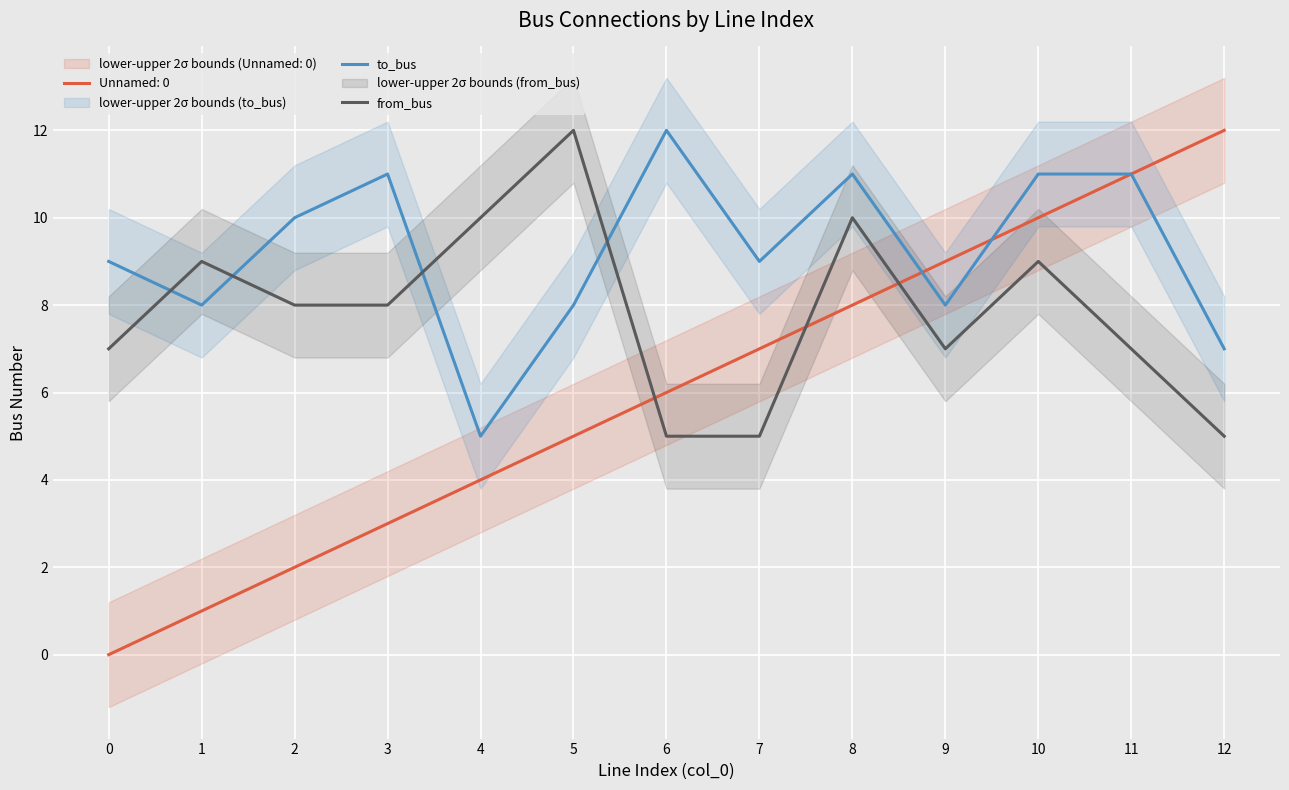

Does the chart display data point markers on the line(s)?

No